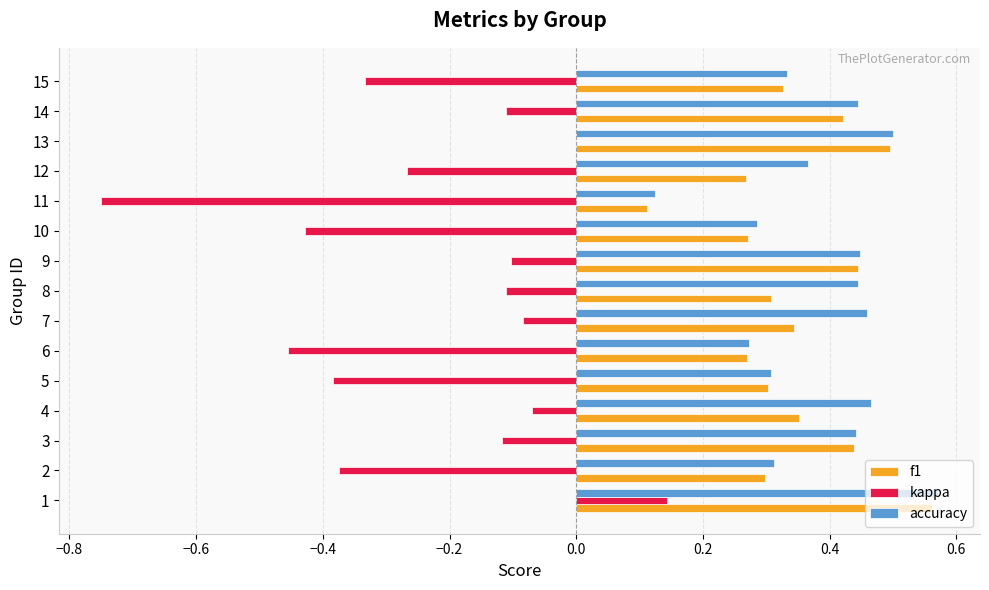

At which label is kappa closest to 0?

13